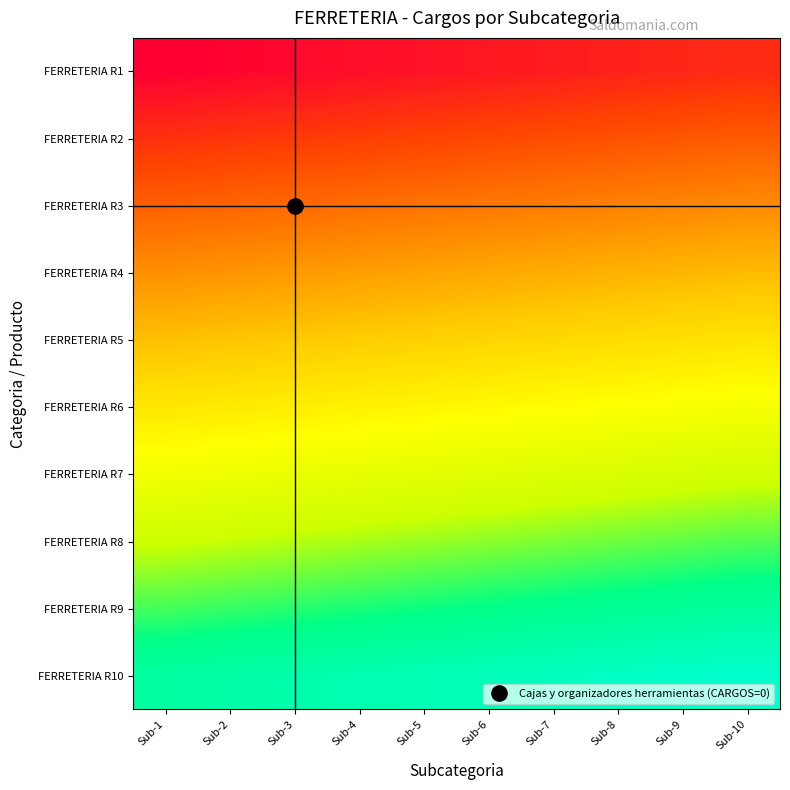

What is the total value across all series at Sub-5?

4.9